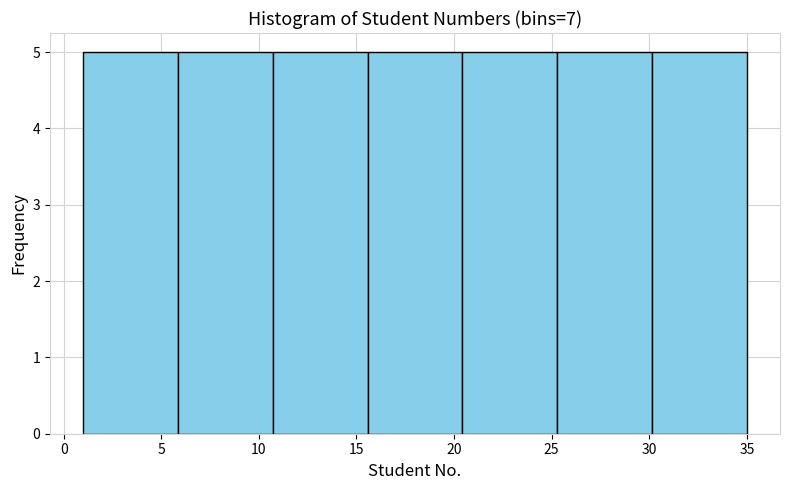

Reading left to right, transcribe this chart: for each bar, give the range it covers on the x-axis and its height. Neither the bar edges nor the heights are printed on the chart, so give them approximately, as read against the axes.

1.0 to 6.0: 5
6.0 to 10.5: 5
10.5 to 15.5: 5
15.5 to 20.5: 5
20.5 to 25.5: 5
25.5 to 30.0: 5
30.0 to 35.0: 5